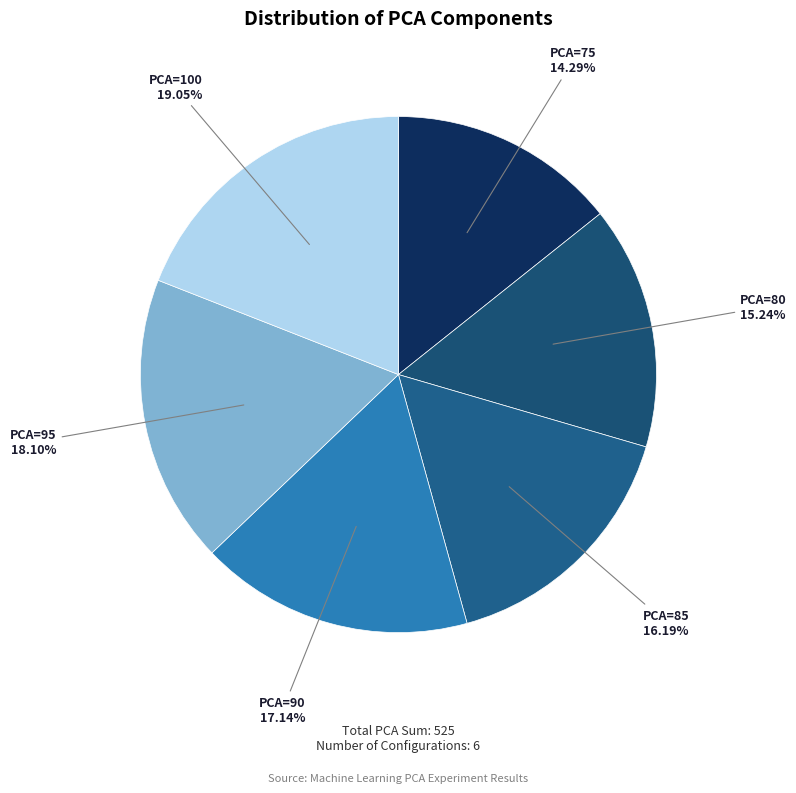

To the nearest percent, what is the average slice percentage?

17%